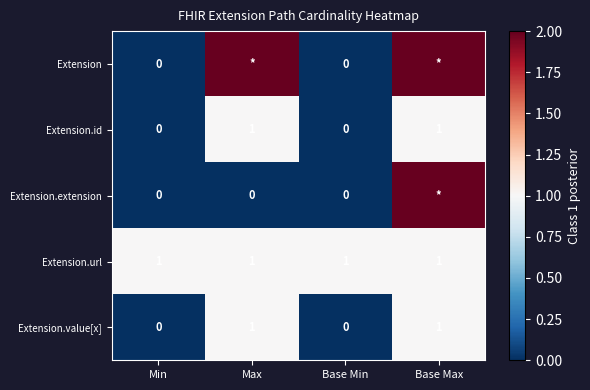

Count the Extension.id values in the range 0 to 1.

4